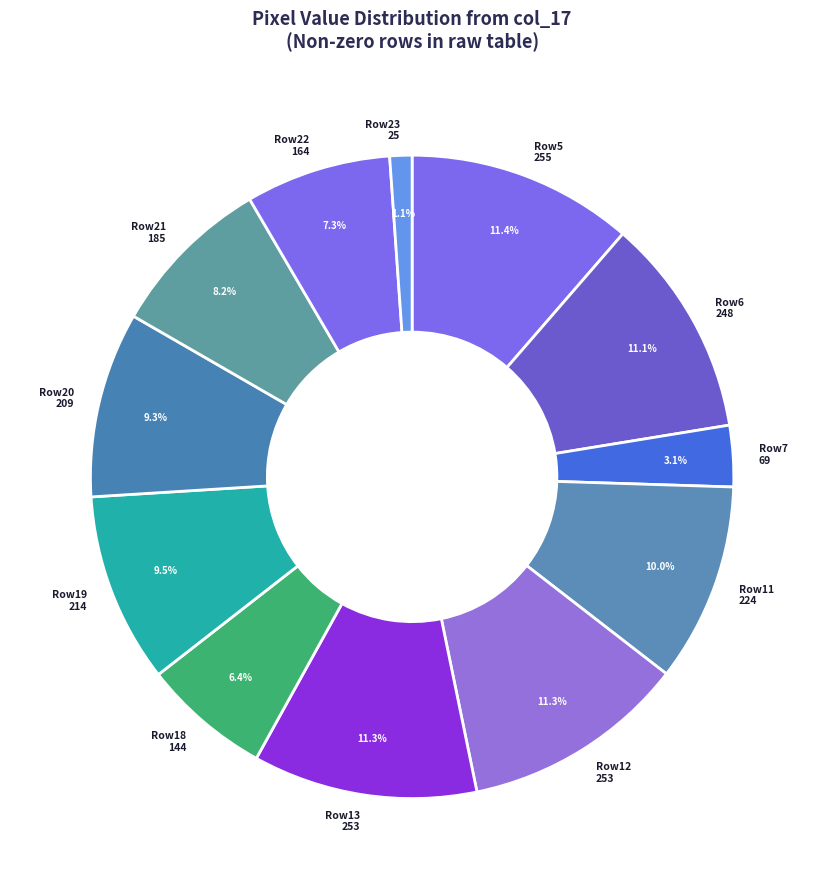

Which category has the smallest portion of the pie?

Row23 25